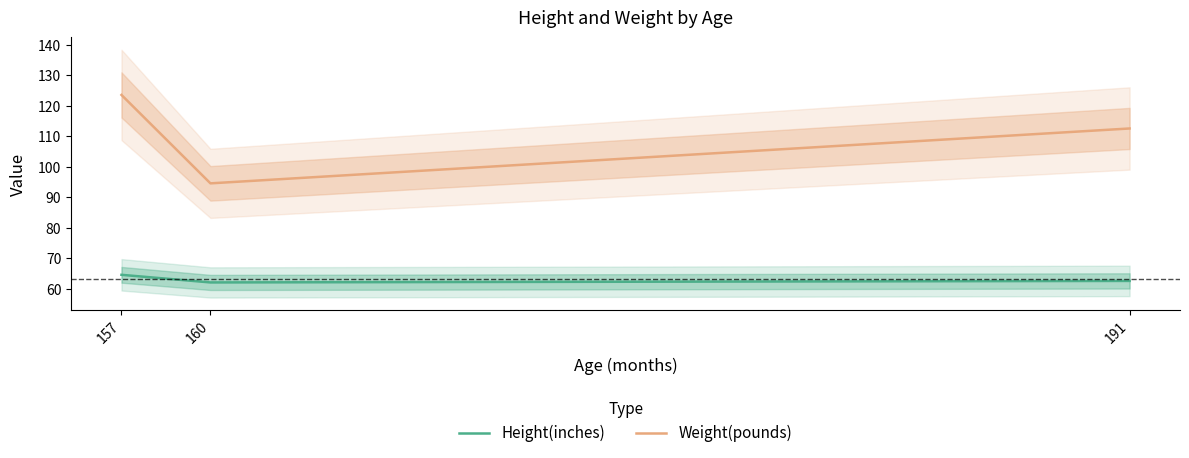

At which category is the sum across all series the highest?

157